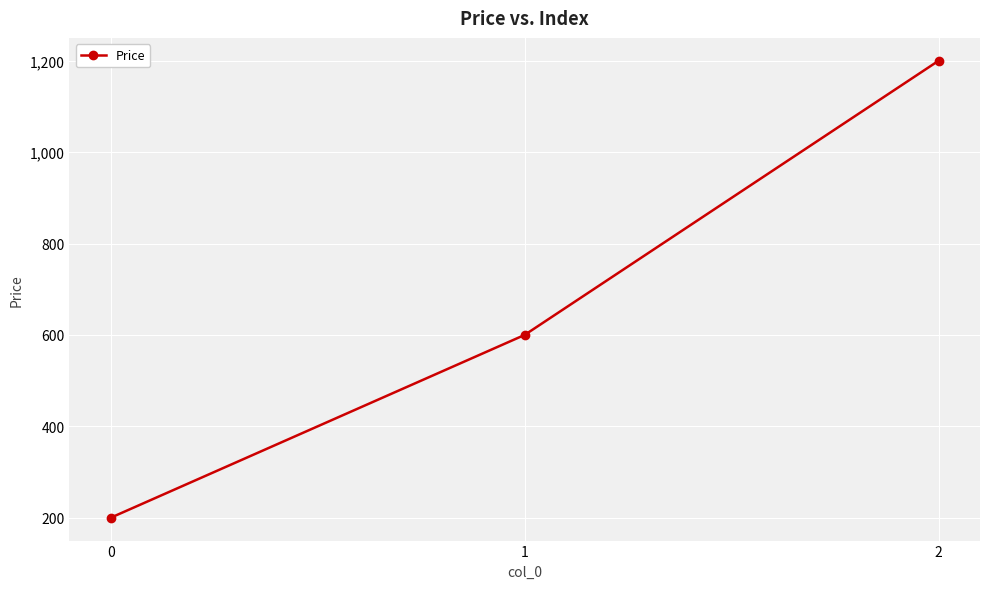

How many data points does each series have?

3